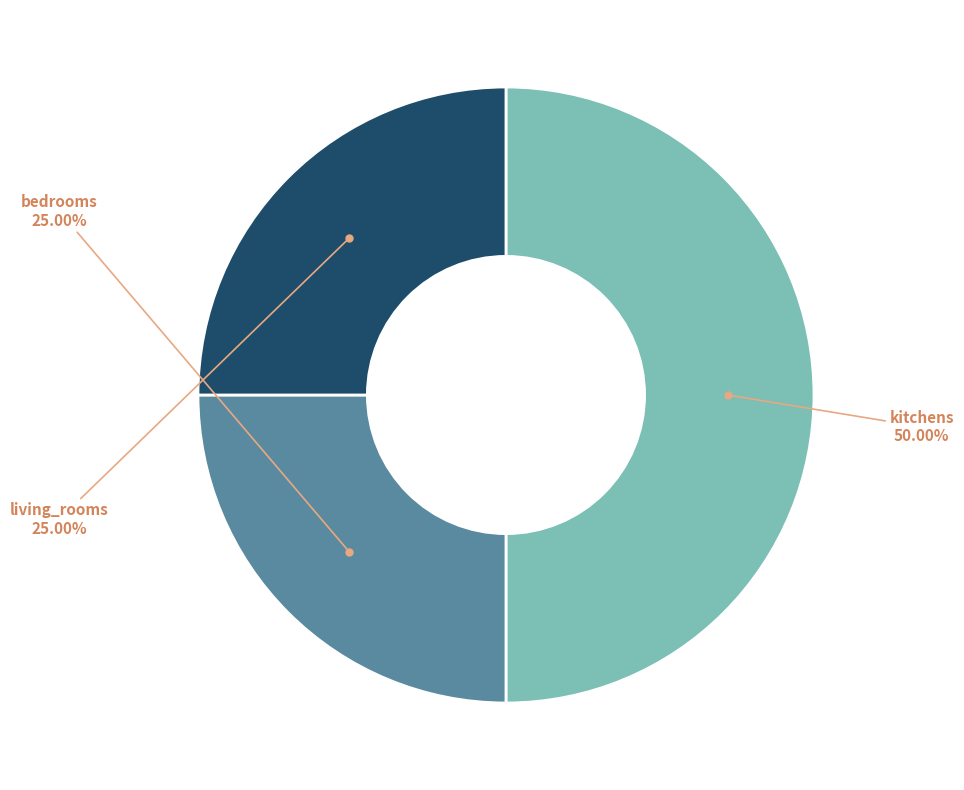

Count the number of slices in the pie.

3